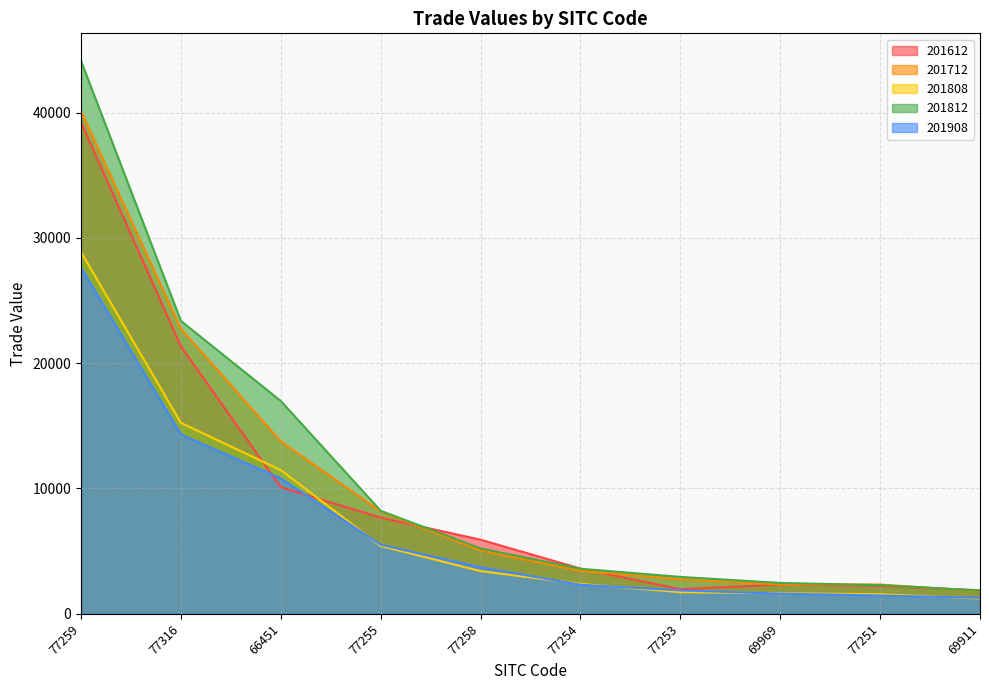

Which has a higher value, 77251 or 69969?

69969